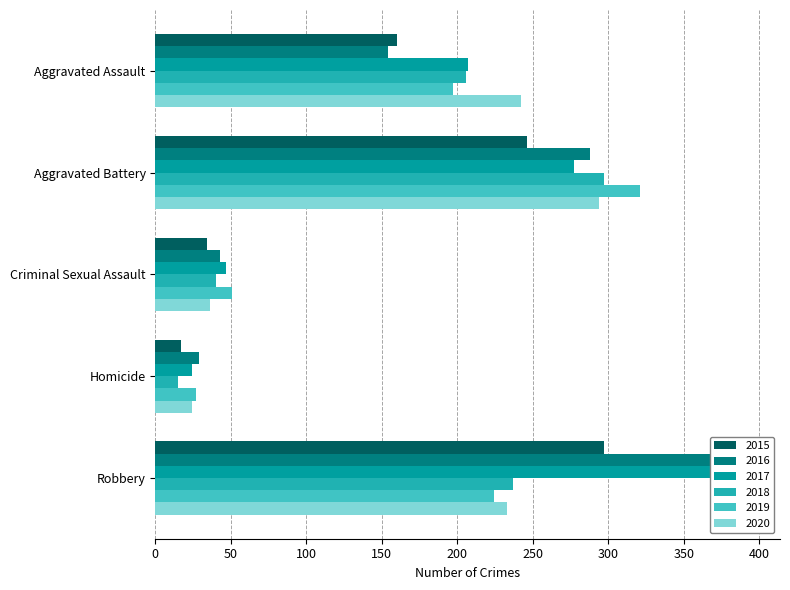

Is the value of 2017 at Homicide greater than the value of 2018 at Aggravated Assault?

No